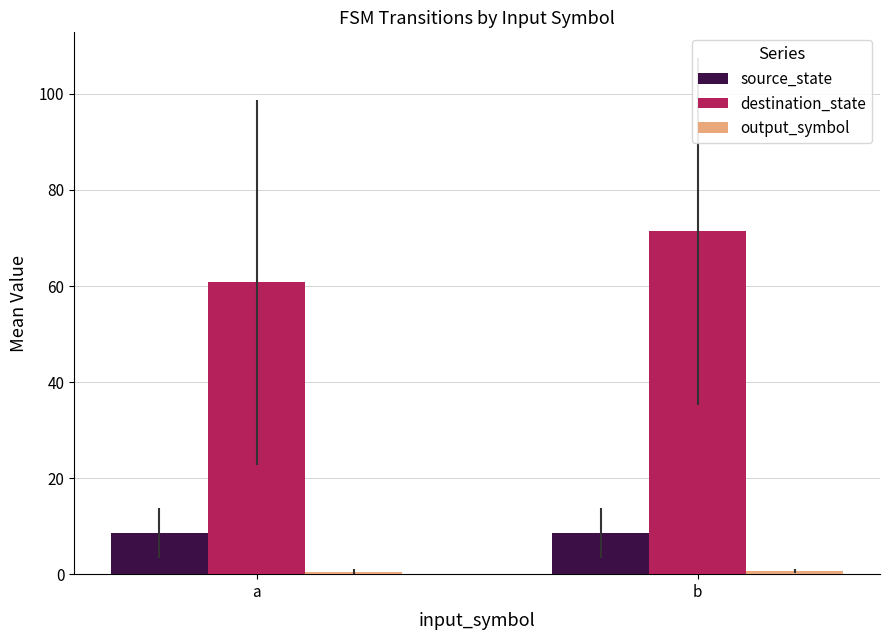

At which label does destination_state reach its peak?

b